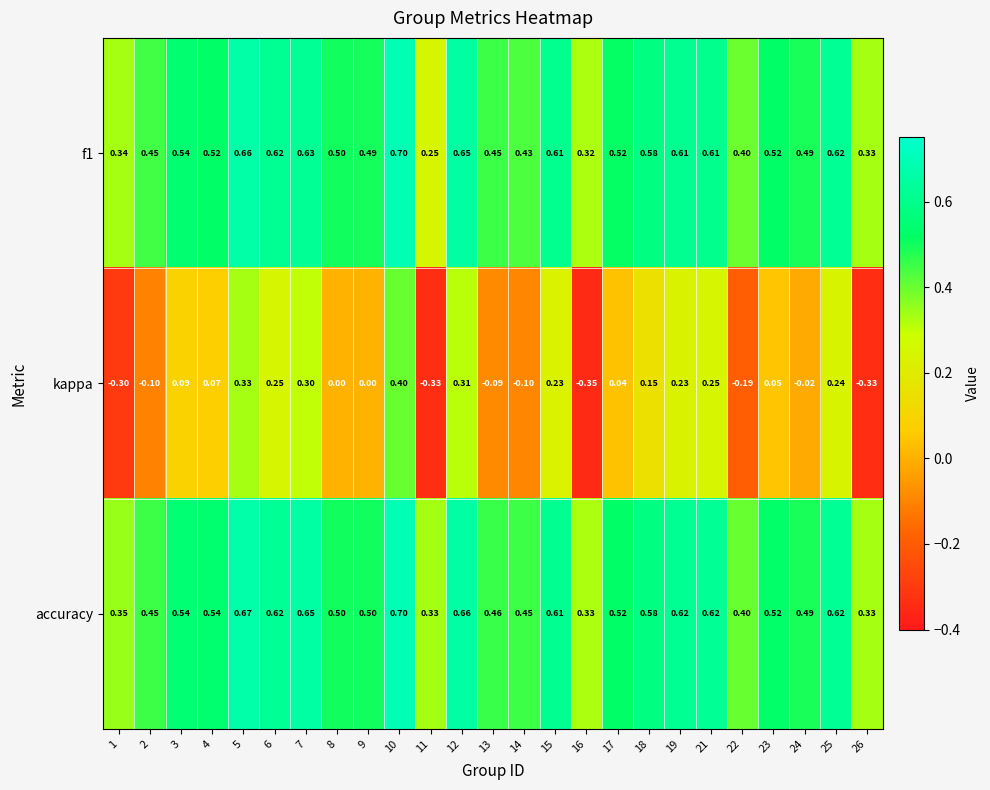

Which series has the widest spread of values?

kappa